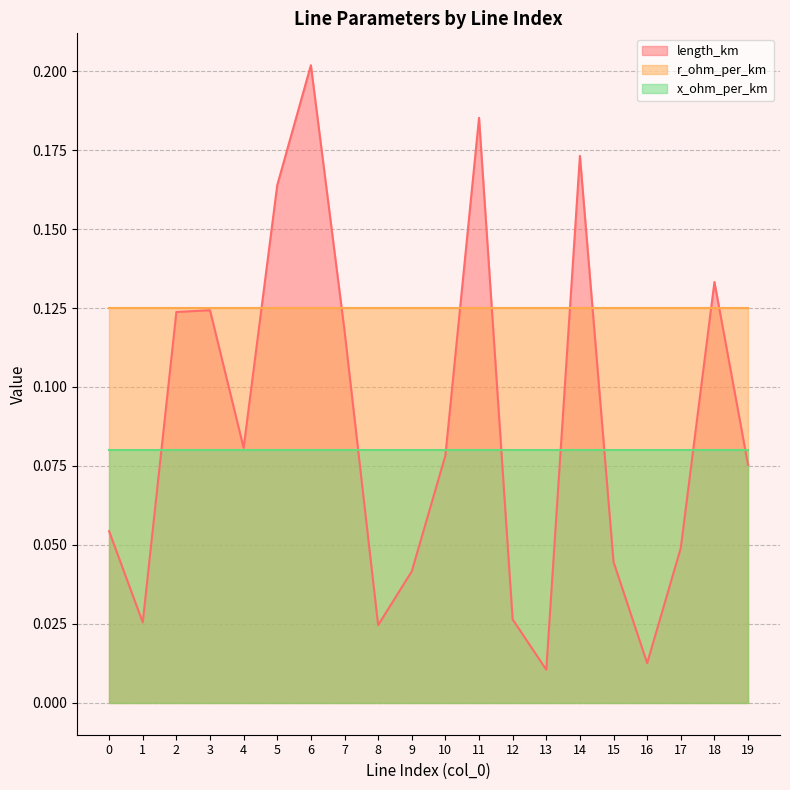

At which label does length_km reach its minimum?

13